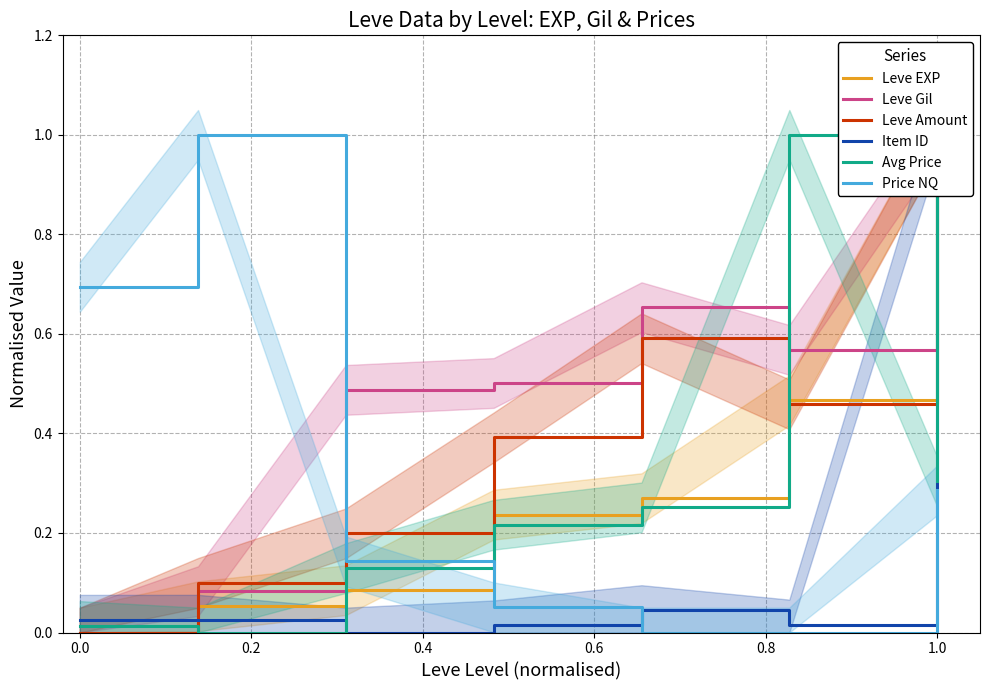

What is the highest value of the Price NQ series?

1.0